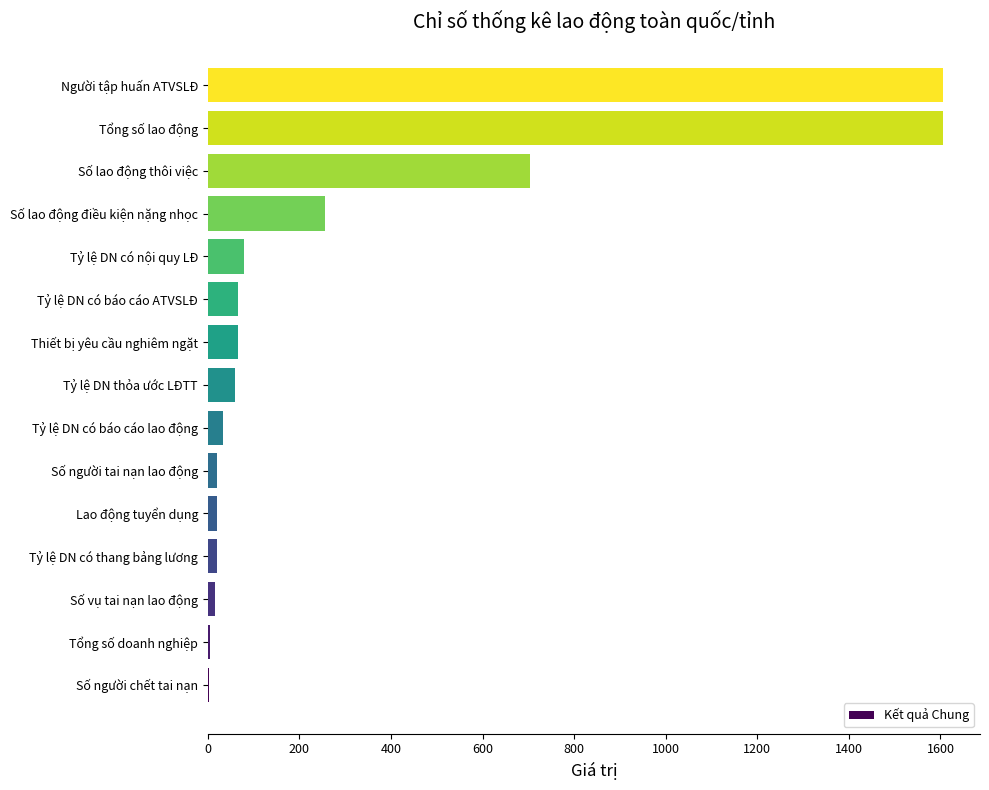

Between Tổng số lao động and Tỷ lệ DN có báo cáo ATVSLĐ, which is larger?

Tổng số lao động